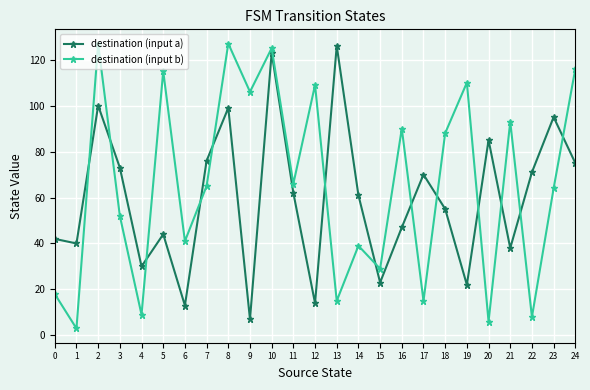

Is it true that destination (input a) equals 95 at 23?

True